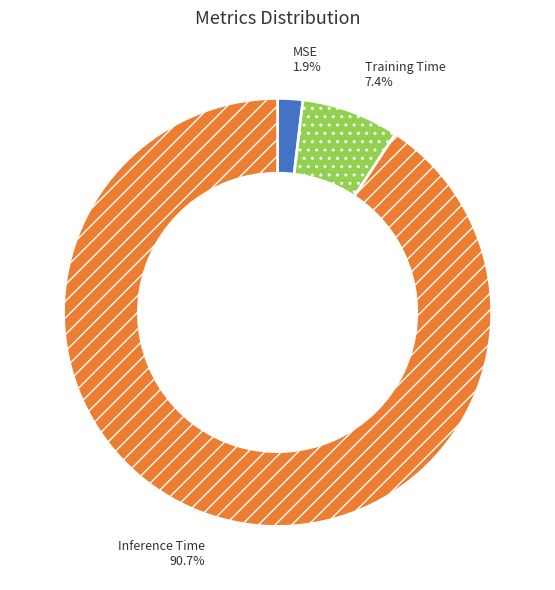

To the nearest percent, what percentage of the pie is Training Time?

7%